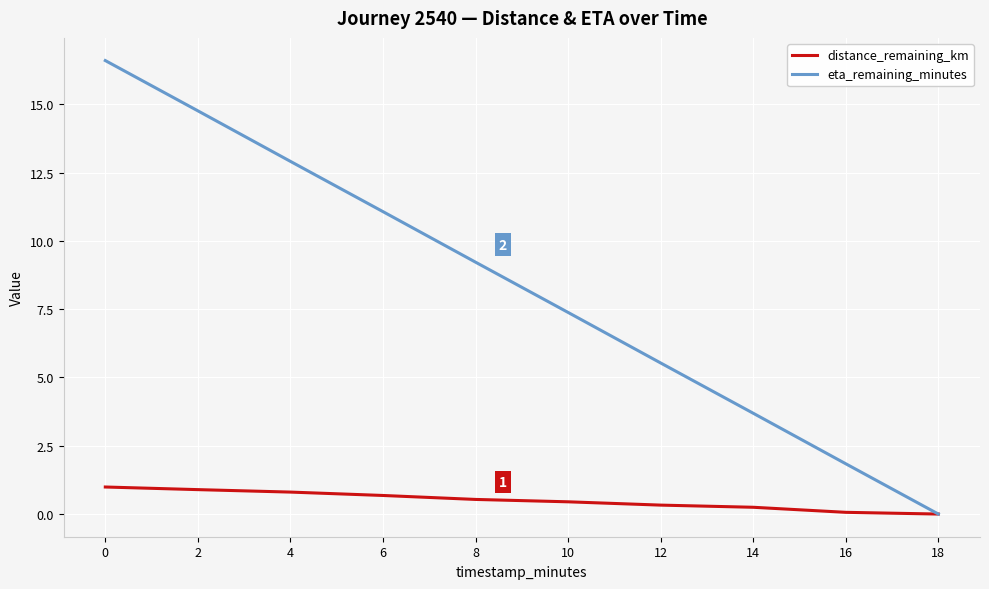

Rank the series by their maximum value, from highest to lowest.

eta_remaining_minutes, distance_remaining_km